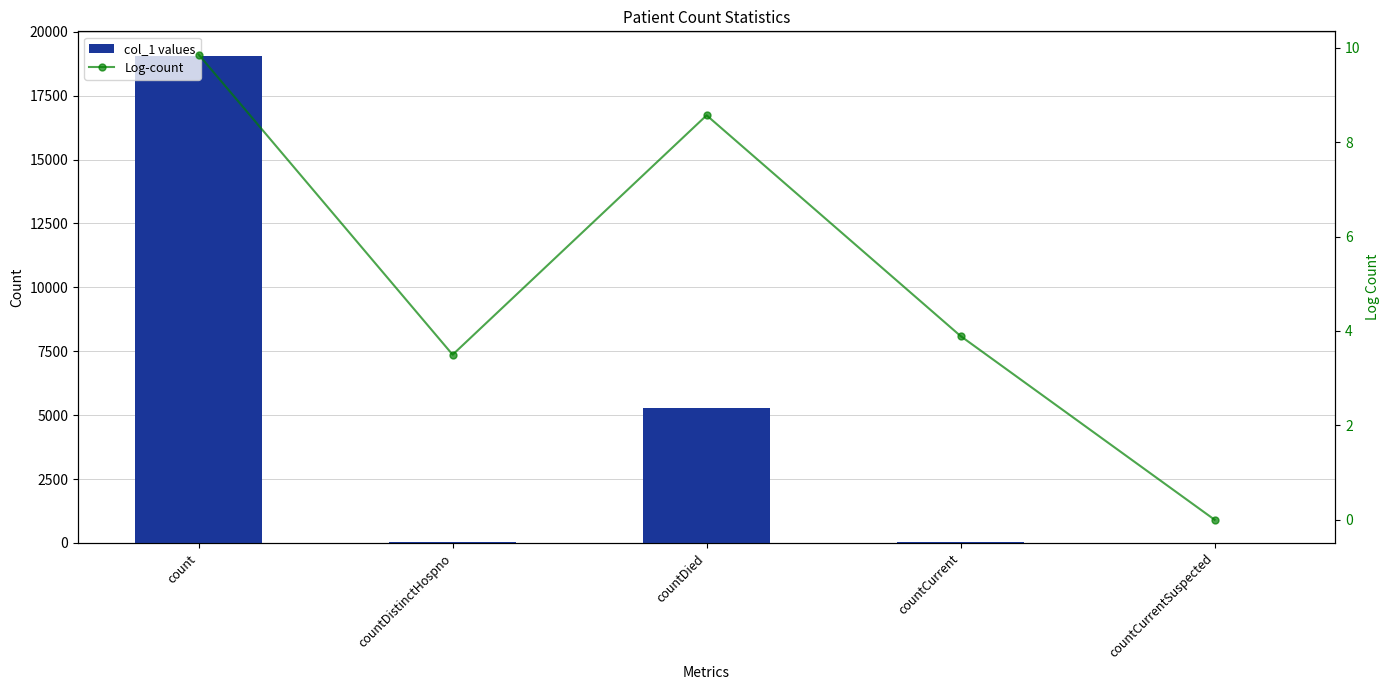

Reading left to right, transcribe all the data shown in this chart.

col_1 values: 19064.0	33.0	5266.0	49.0	0.0
Log-count: 9.9	3.5	8.6	3.9	0.0